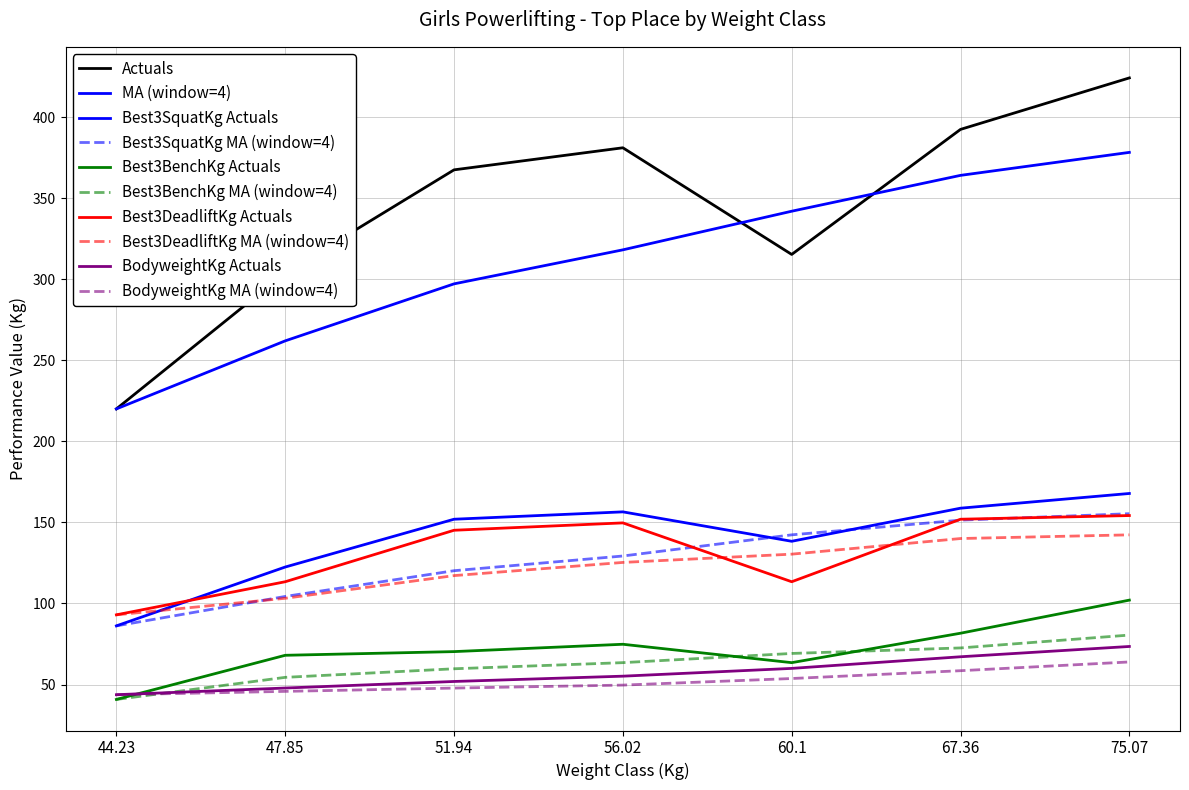

What position from the left is 67.36?

6